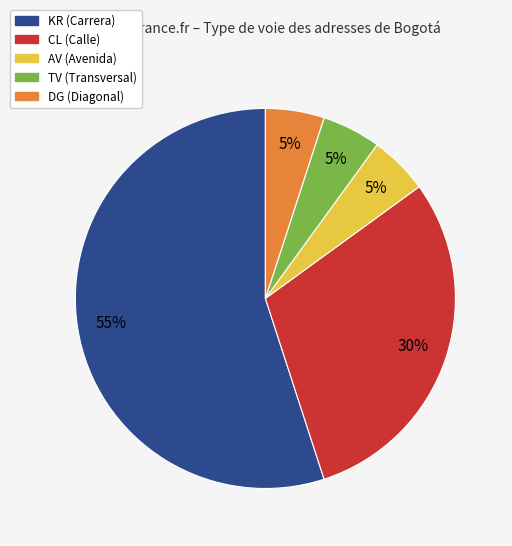

To the nearest percent, what is the combined percentage of TV and AV?

10%